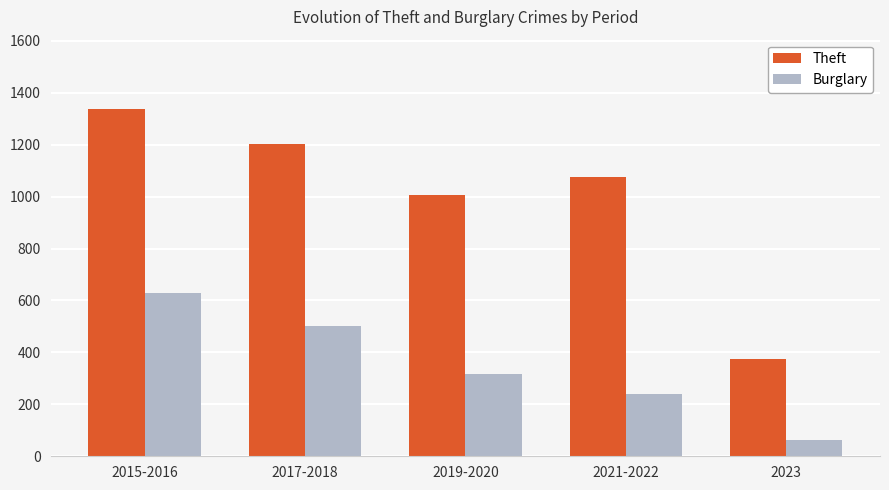

What is the label of the 1st bar from the left?

2015-2016